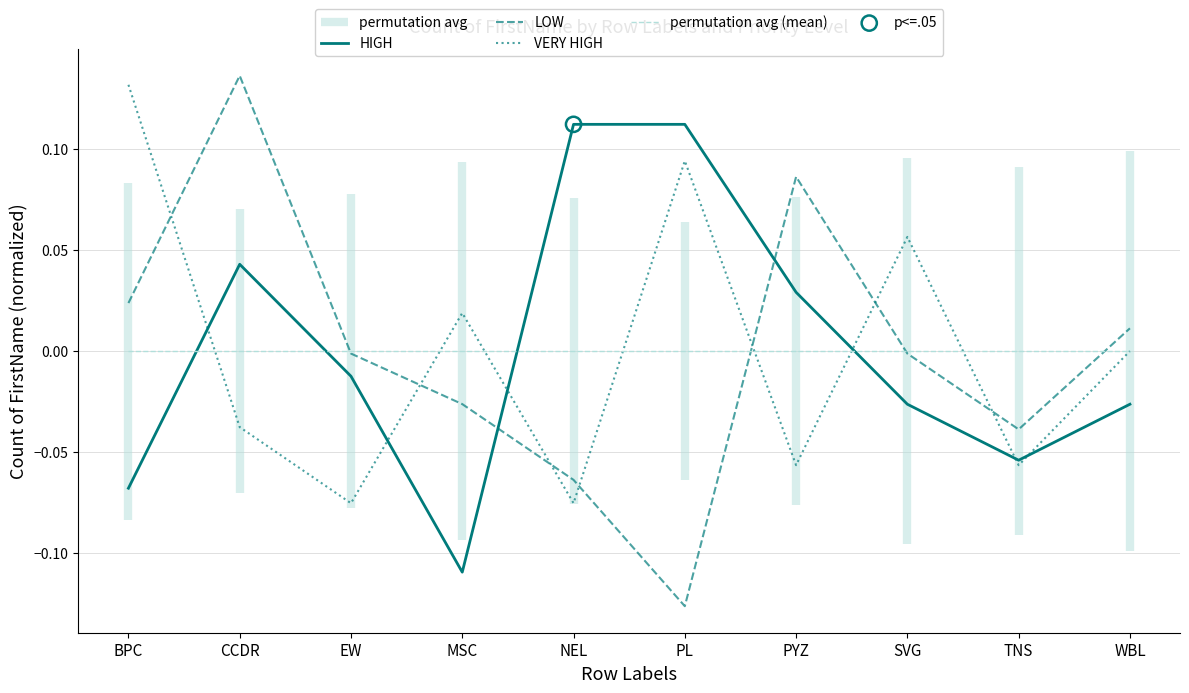

What are all the series names shown in the legend?

HIGH, LOW, VERY HIGH, permutation avg (mean)